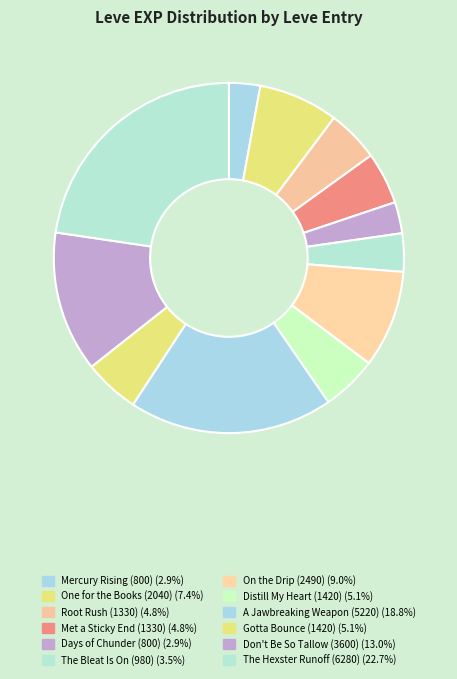

To the nearest percent, what is the average slice percentage?

8%